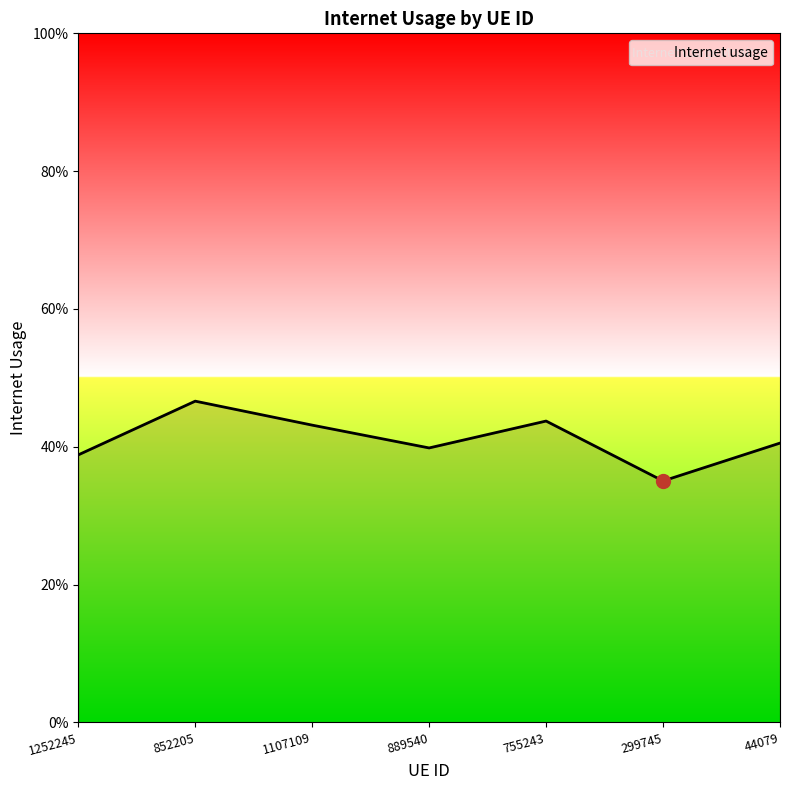

What position from the right is 1252245?

7